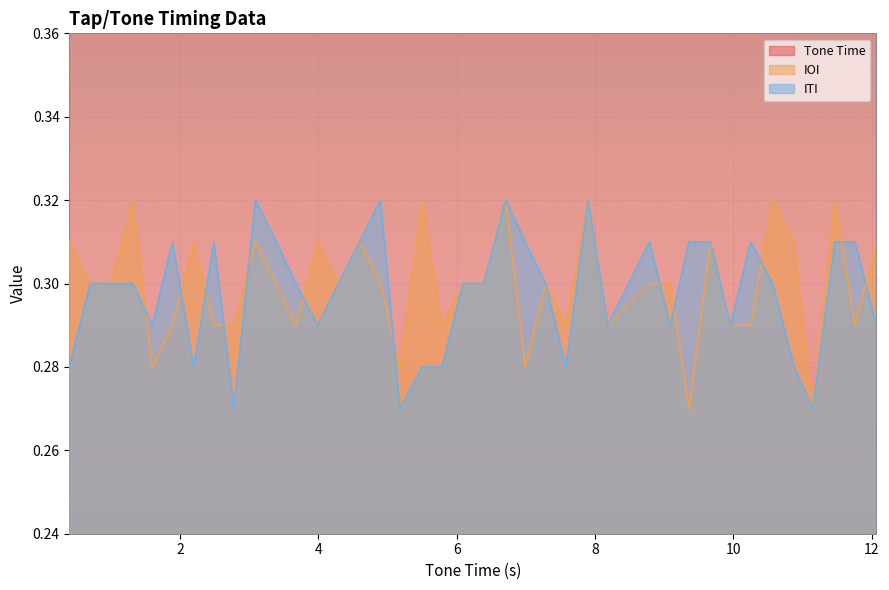

Is it true that ITI equals 0.5 at 14?

False